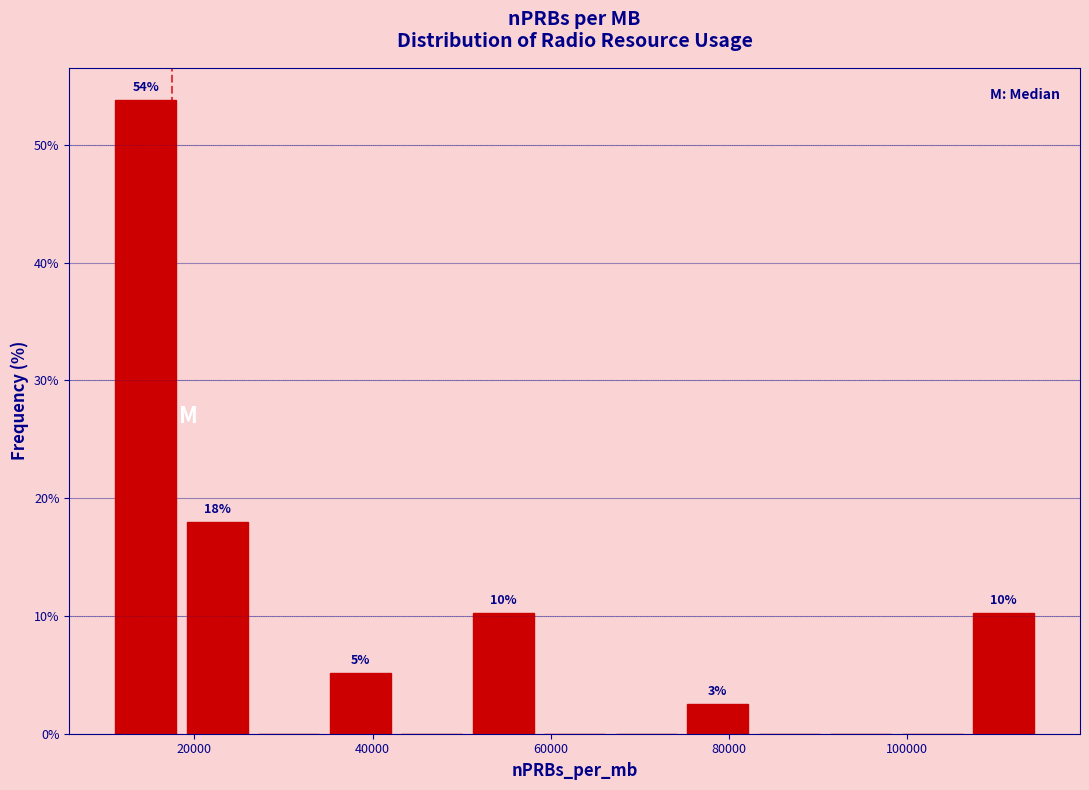

Over which range of the x-axis is the bar tallest?

10000 to 18000